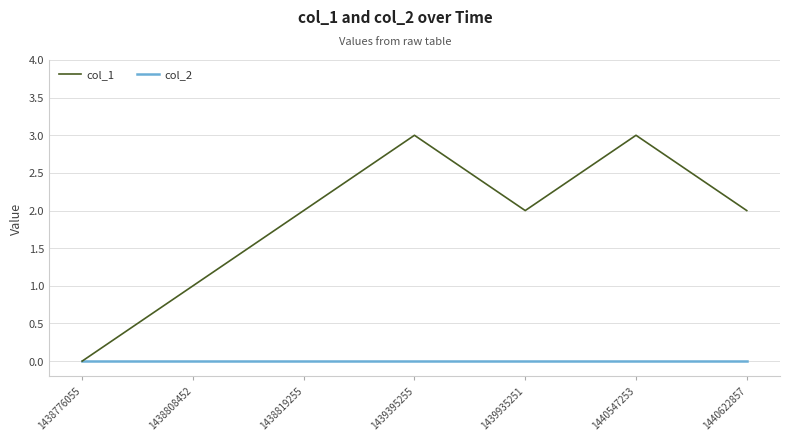

Does the chart have visible grid lines?

Yes